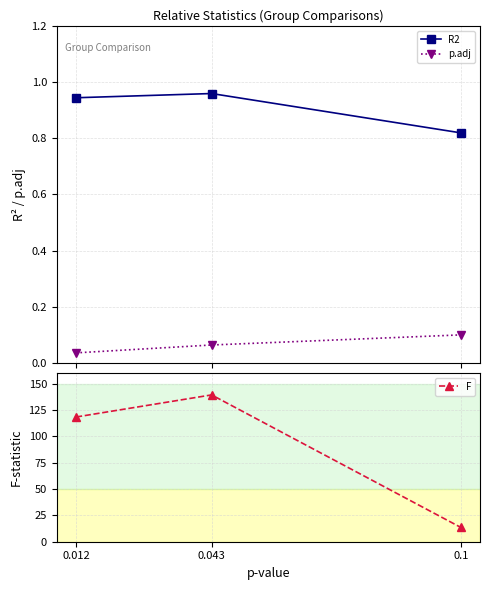

Does the chart display data point markers on the line(s)?

Yes